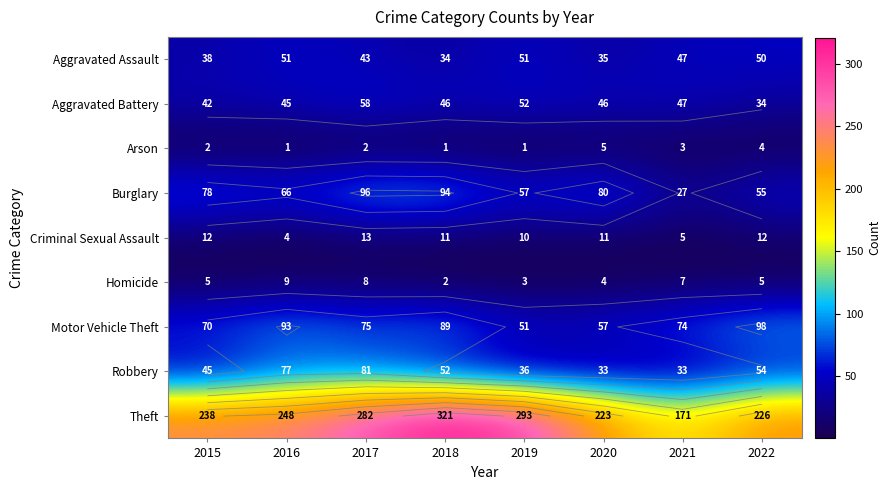

What is the difference between the second highest and second lowest values in the Criminal Sexual Assault series?

7